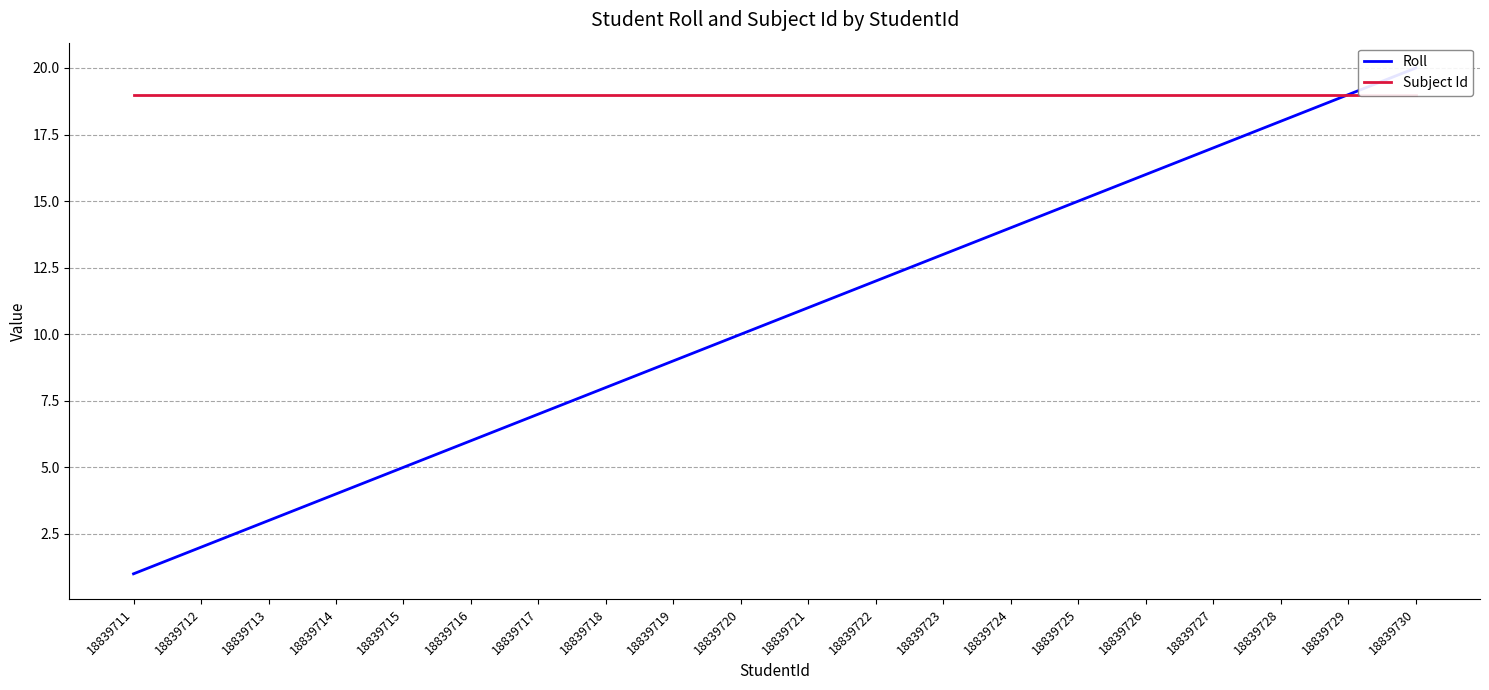

At how many categories does at least one series exceed 2?

20